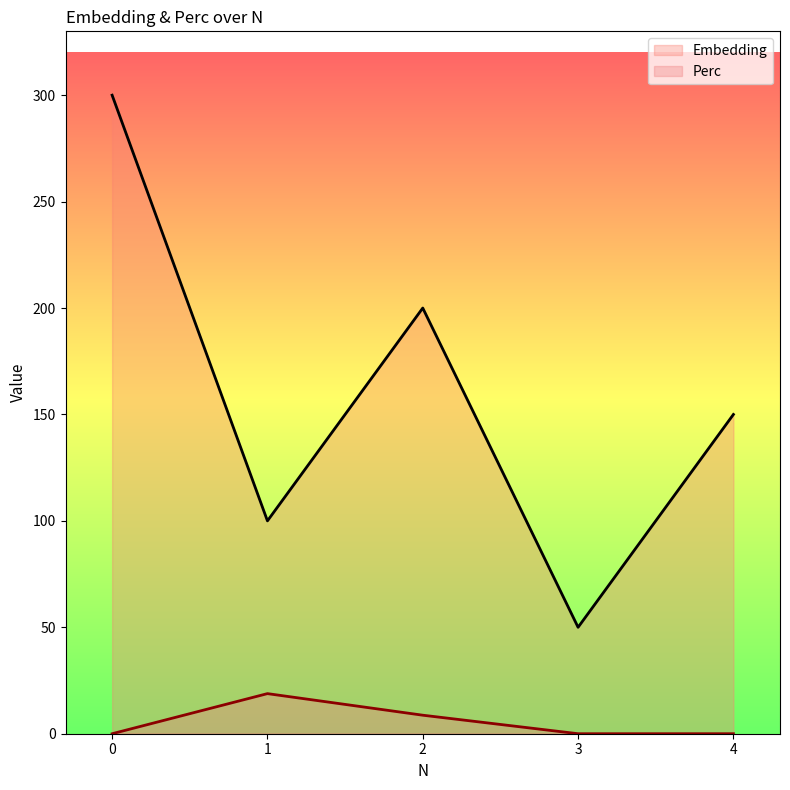

What is the spread (max minus min) of values at 0?

300.0